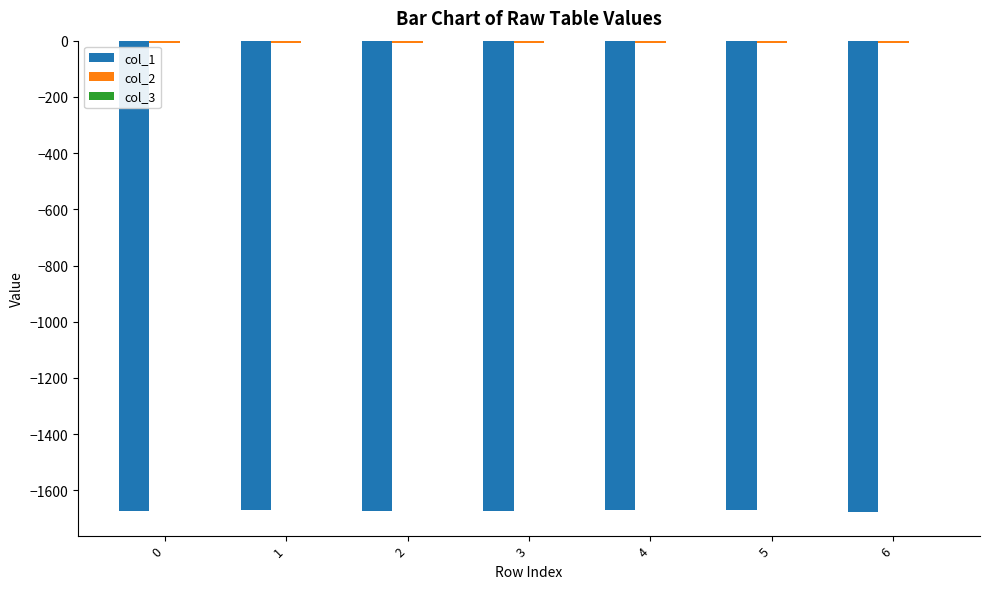

The value of col_1 at 0 is -1673.1. True or false?

True